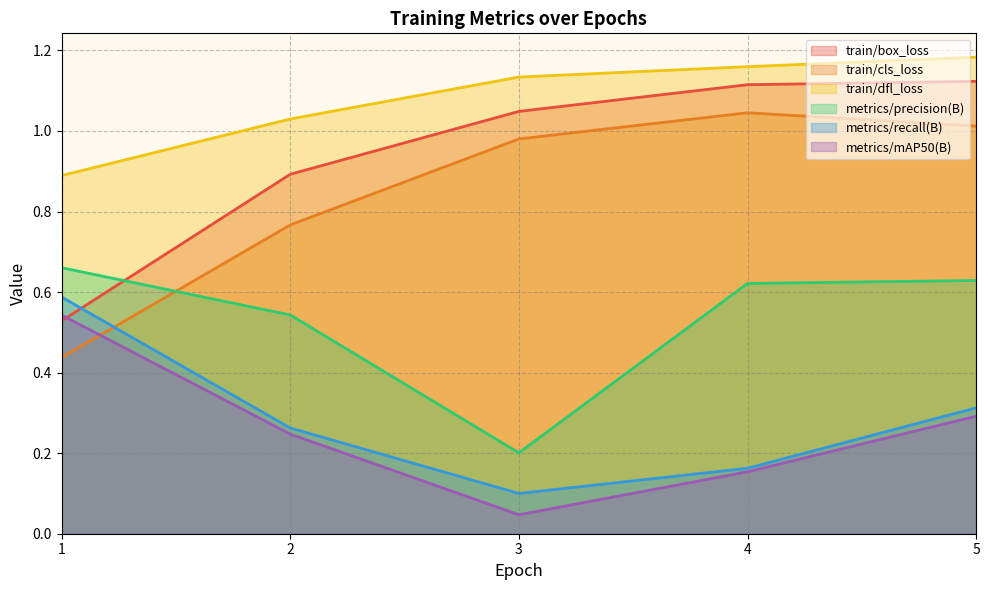

Between 4 and 3, which is larger?

4